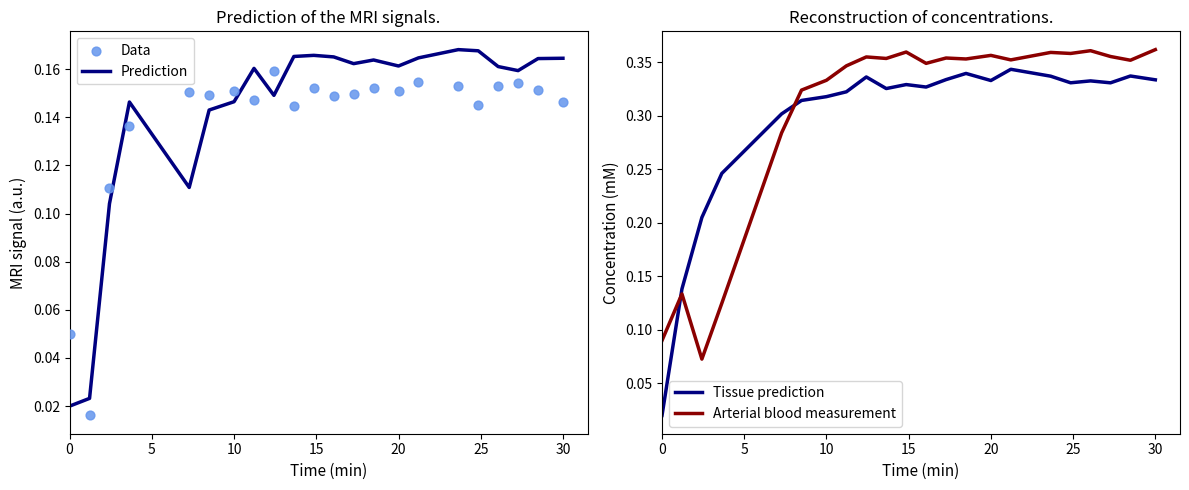

What are all the series names shown in the legend?

Prediction, Data, Tissue prediction, Arterial blood measurement